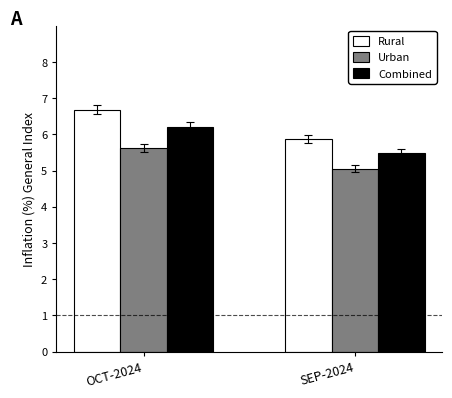

What is the difference between the highest and lowest values at SEP-2024?

0.8